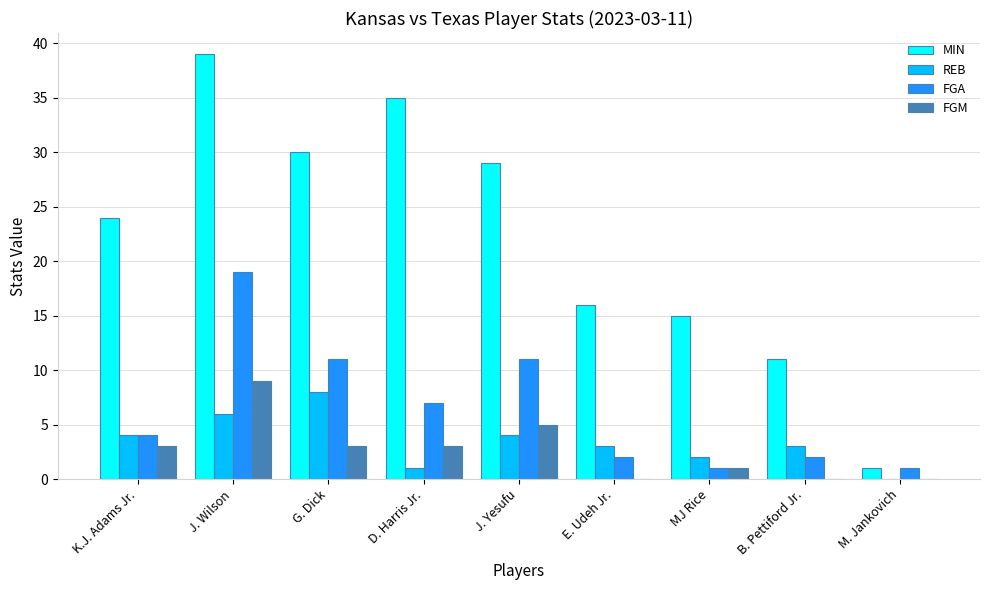

What is the difference between the FGM values at B. Pettiford Jr. and K.J. Adams Jr.?

3